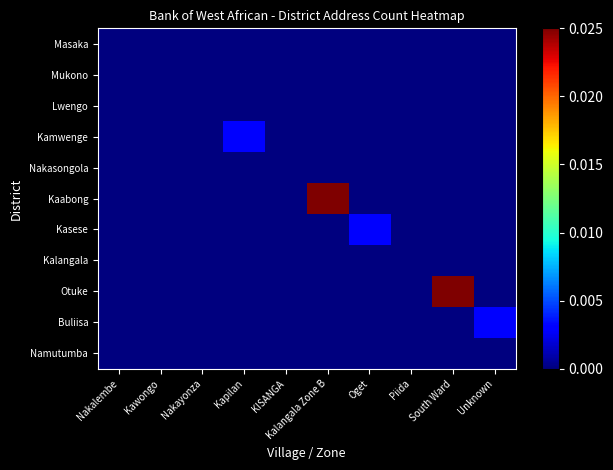

List the series in order of their peak value, highest first.

Kaabong, Otuke, Kamwenge, Kasese, Buliisa, Masaka, Mukono, Lwengo, Nakasongola, Kalangala, Namutumba